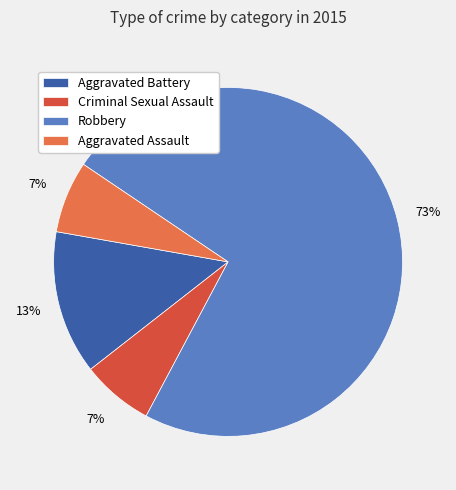

True or false: Aggravated Battery accounts for 13% of the total.

True